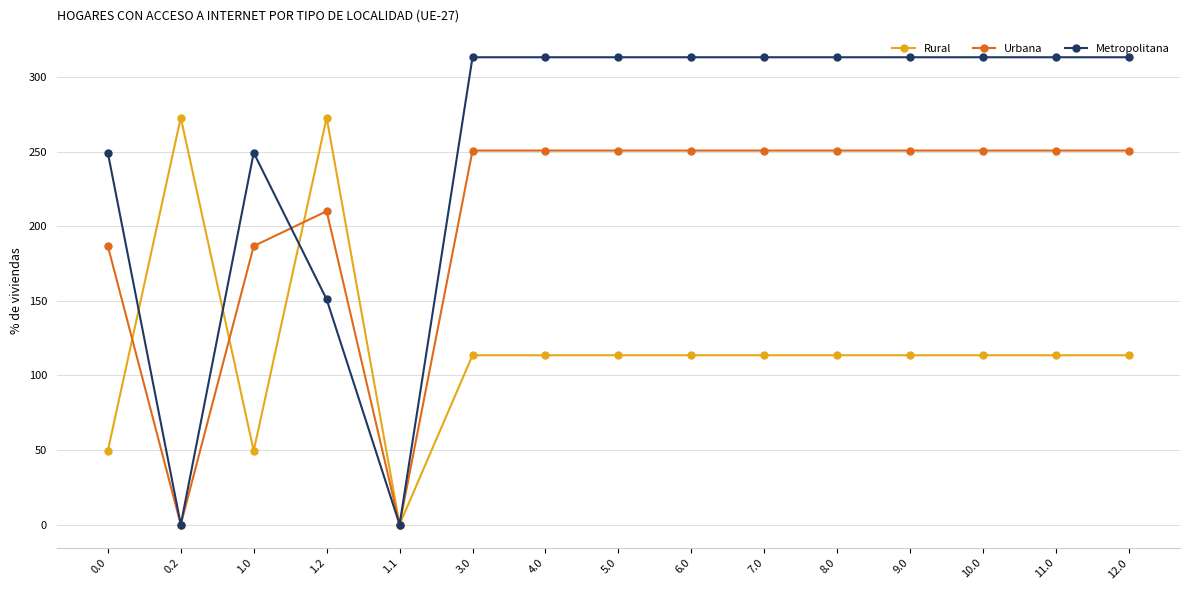

What is the difference between the maximum and second lowest values in the Rural series?

223.3